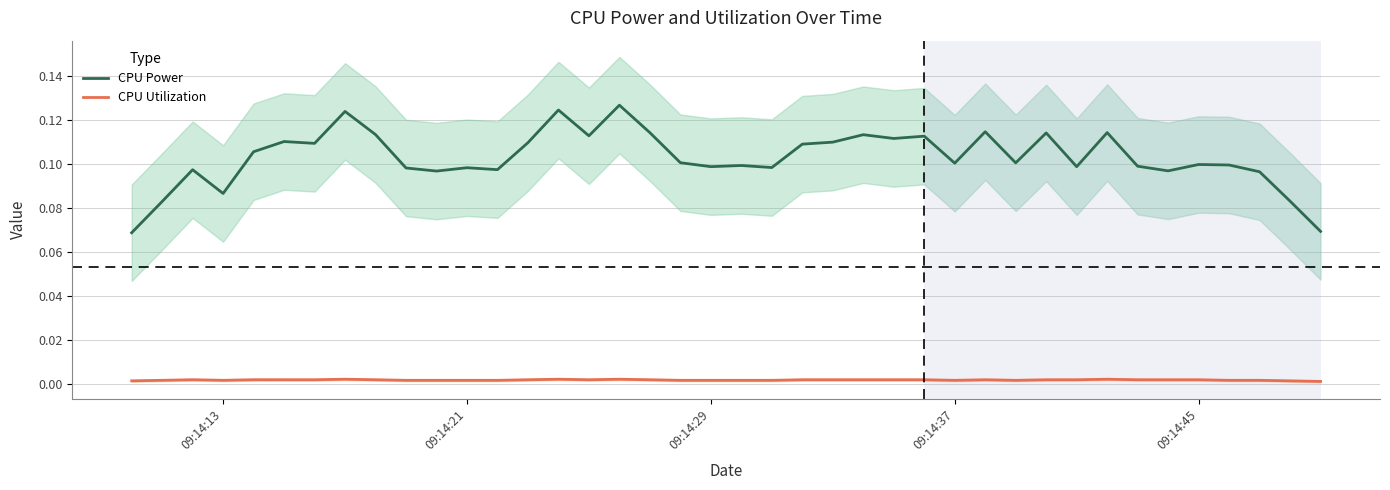

In CPU Power, how many points are lower than both neighbors (excluding endpoints)?

12